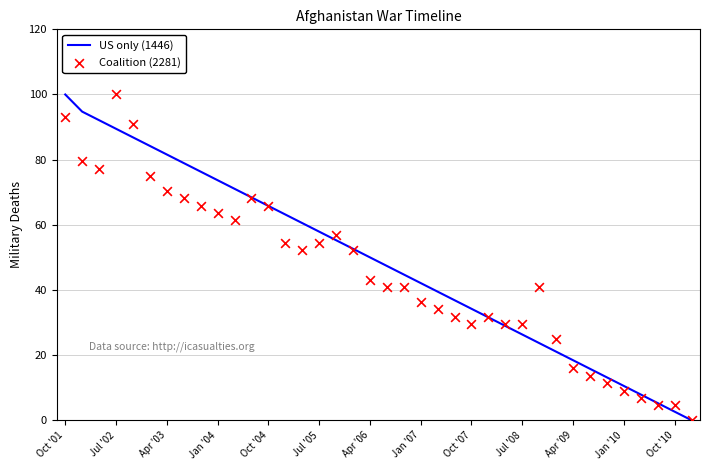

Which series contains the lowest Y value?

US only (1446)